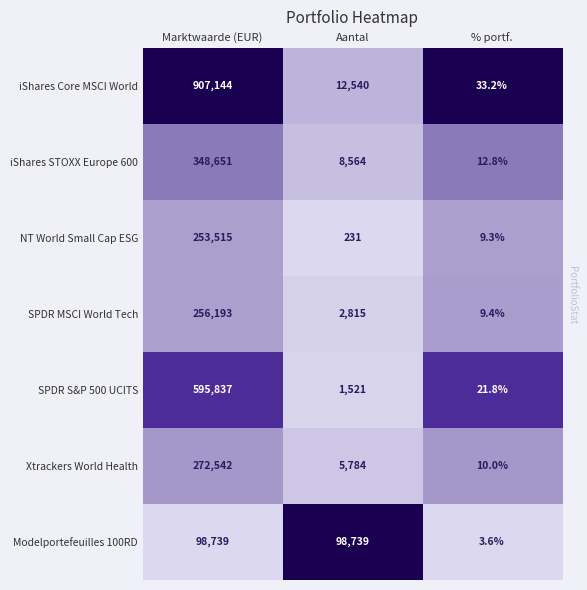

Which series has the widest spread of values?

iShares Core MSCI World